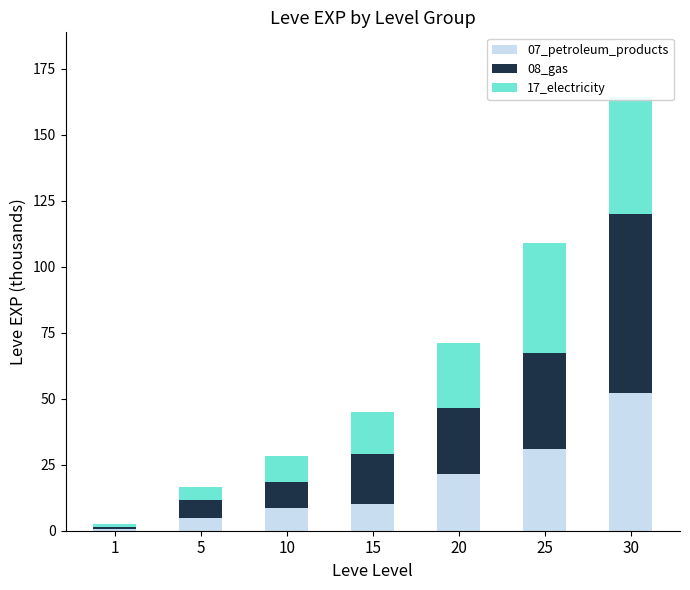

True or false: 07_petroleum_products has a value of 21.2 at 30.

False